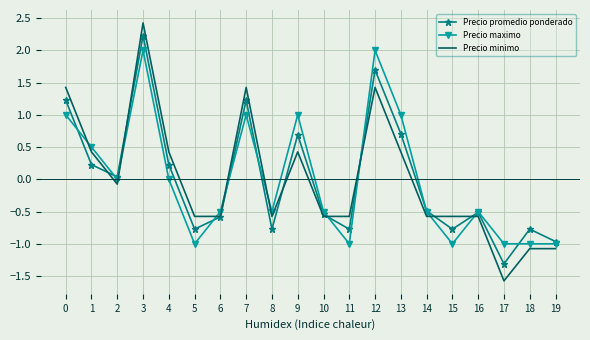

True or false: Precio minimo and Precio maximo intersect in this chart.

True